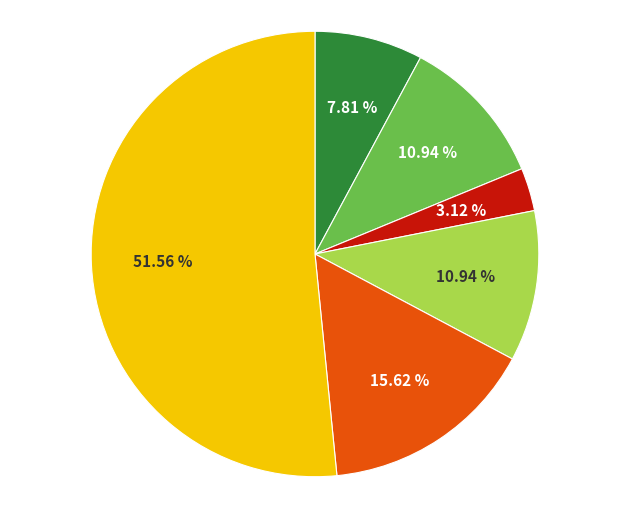

Is there a majority slice in this chart?

Yes